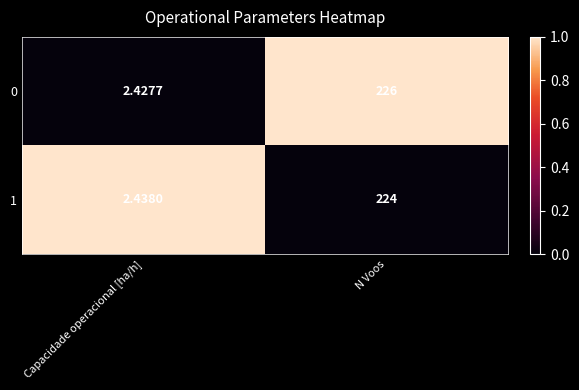

Where is 0 nearest to the value 114?

Capacidade operacional [ha/h]